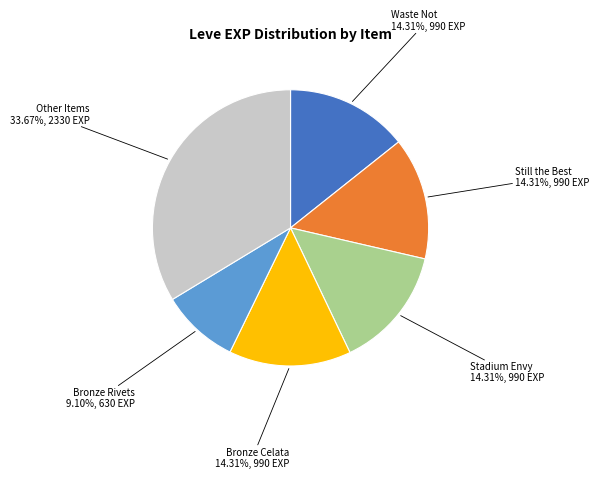

Which slice is the largest?

Other Items